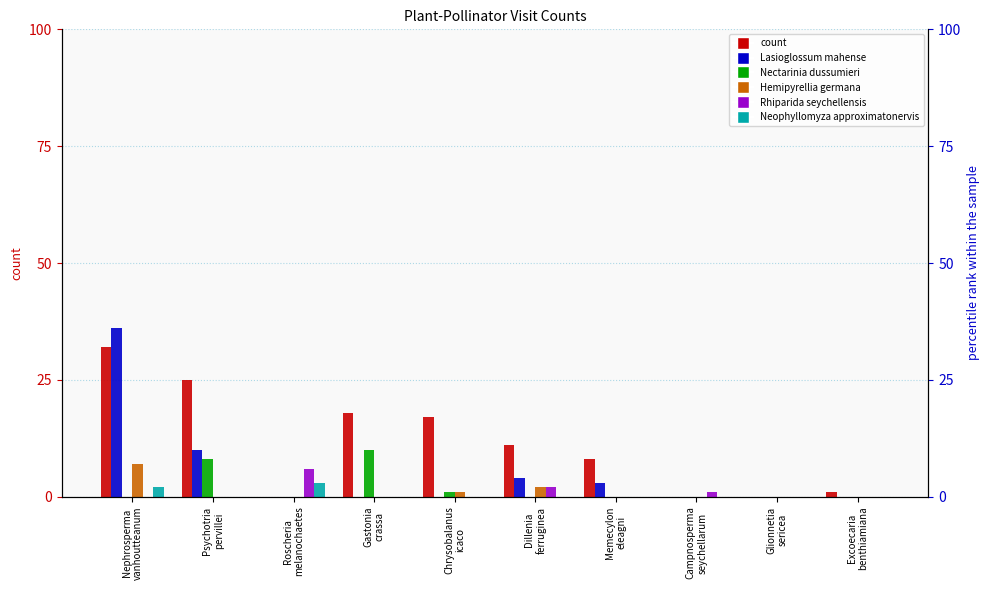

Which series has the largest range (max minus min)?

Lasioglossum mahense